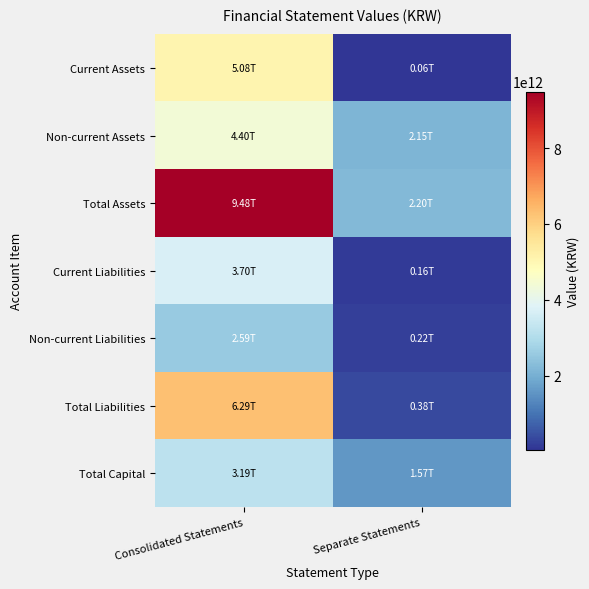

Which series has the largest total across all categories?

Total Assets